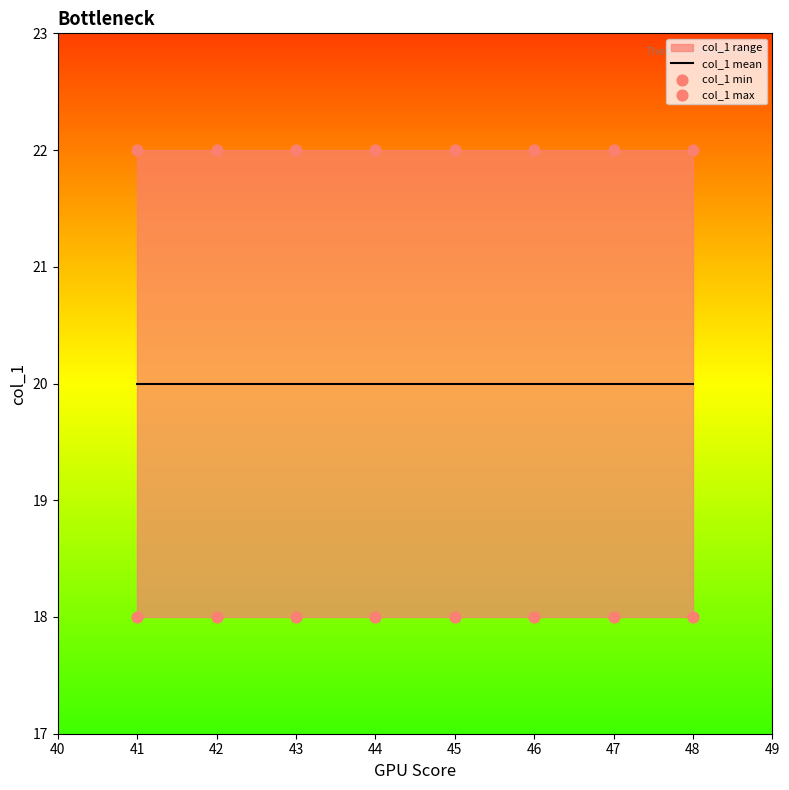

Which series reaches the minimum Y coordinate?

col_1 min